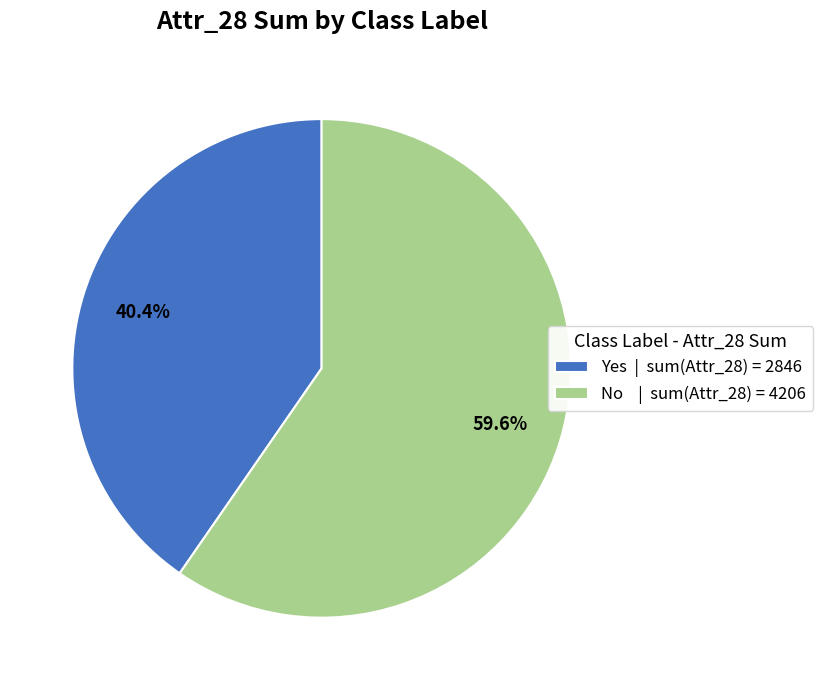

To the nearest percent, what is the difference between the largest and smallest slice percentages?

19%